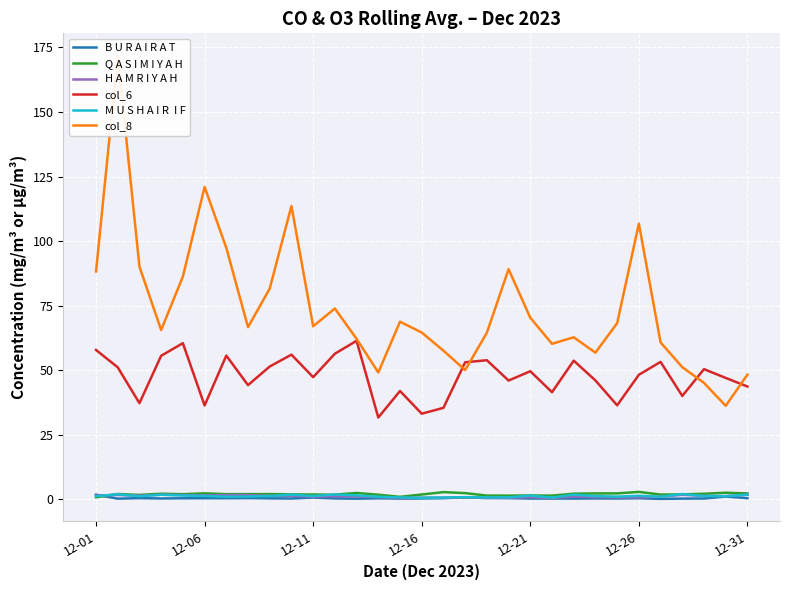

At how many categories does at least one series exceed 38?

31